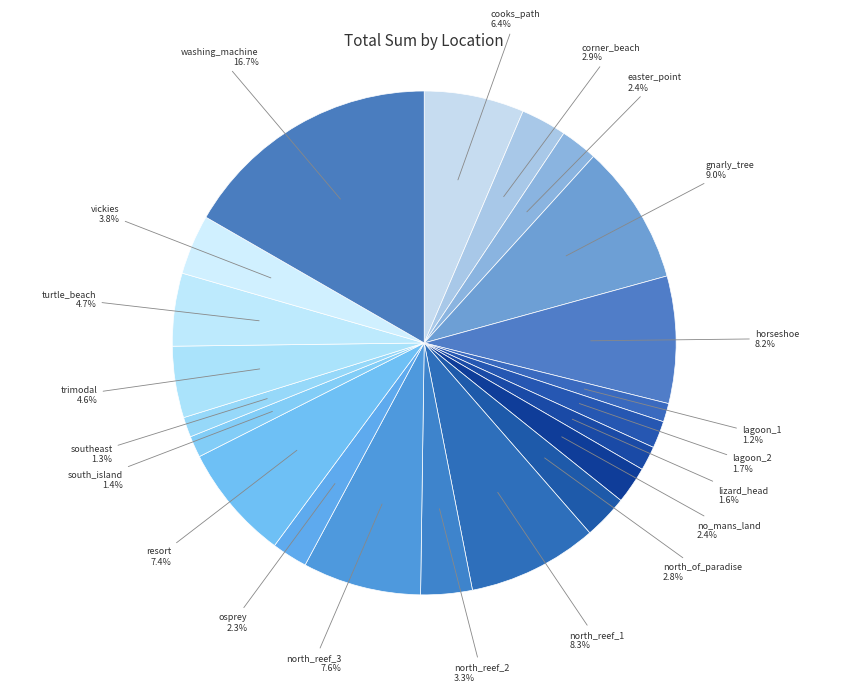

Does any single category account for the majority?

No